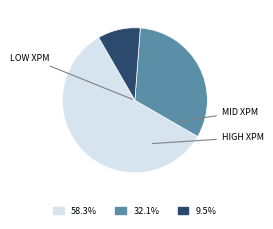

Does any single category account for the majority?

Yes